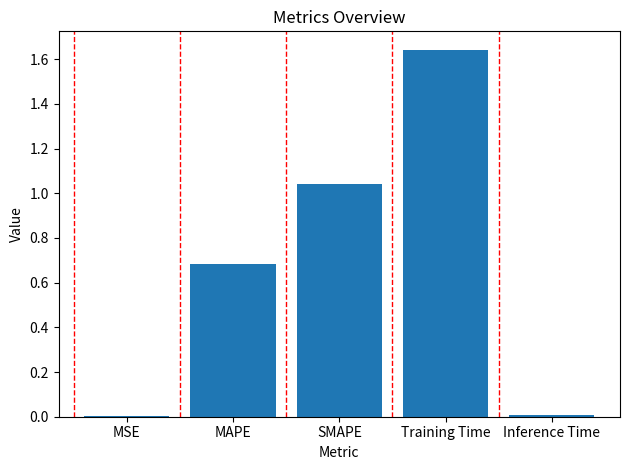

True or false: the data shows 0.2 at MAPE.

False